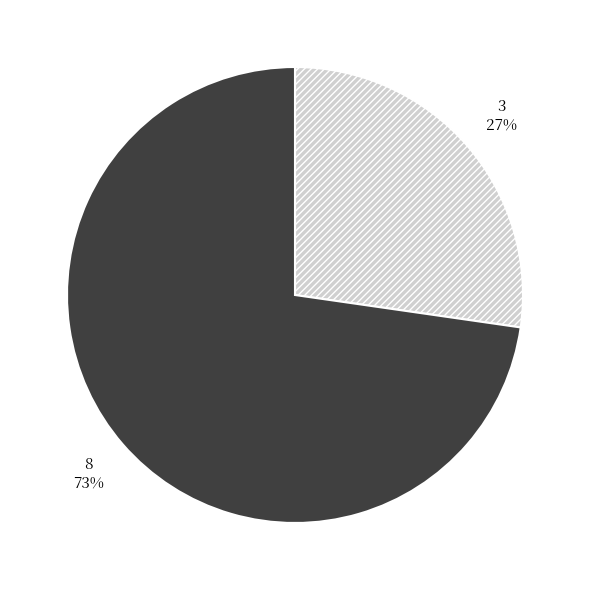

How many slices are in this pie chart?

2